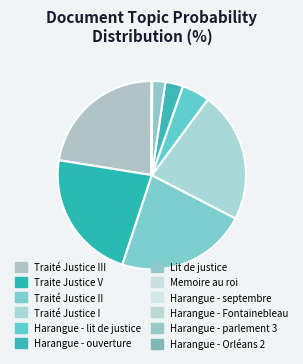

Does any single category account for the majority?

No